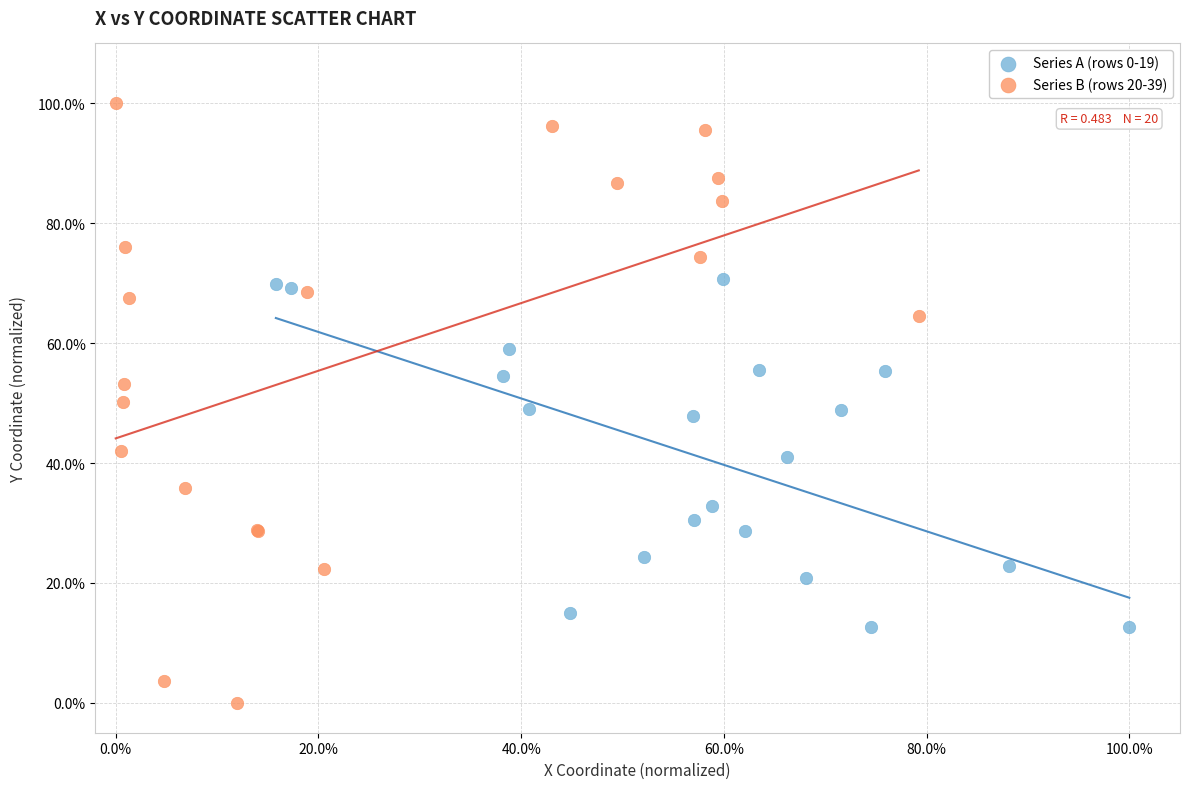

Which series has the largest Y range (max minus min)?

Series B (rows 20-39)